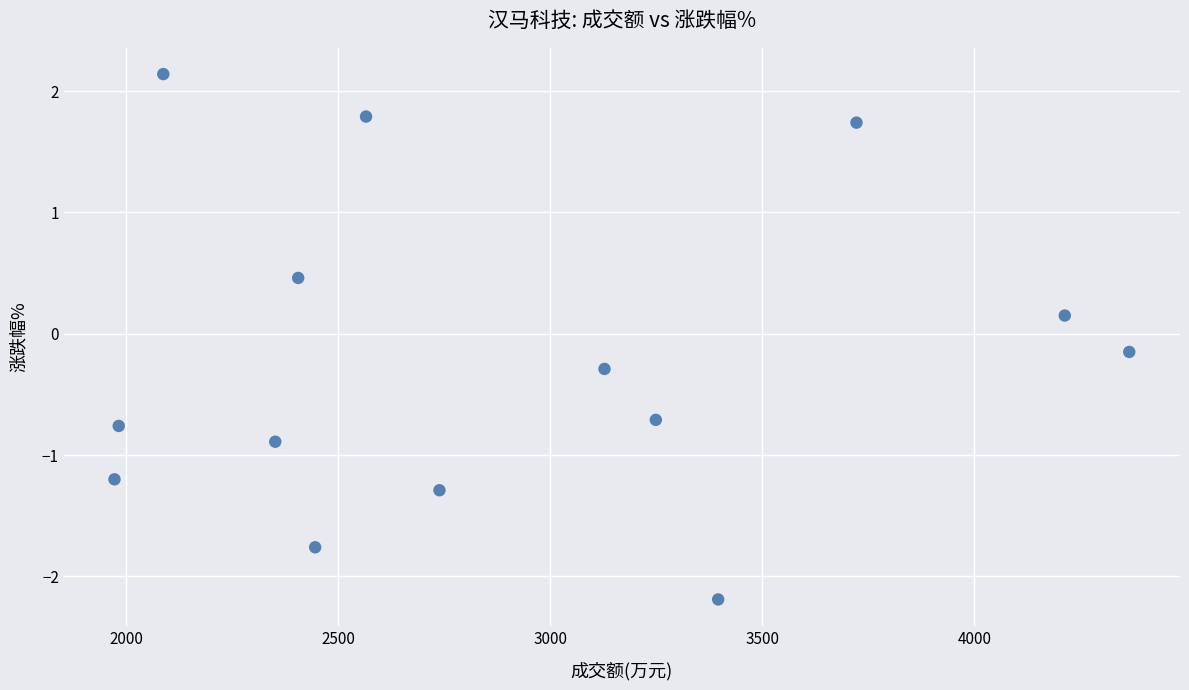

What is the range of X values (max minus min)?

2392.0